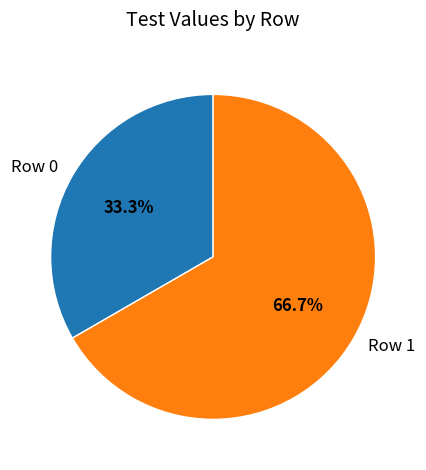

The Row 0 slice represents 33% of the pie. True or false?

True